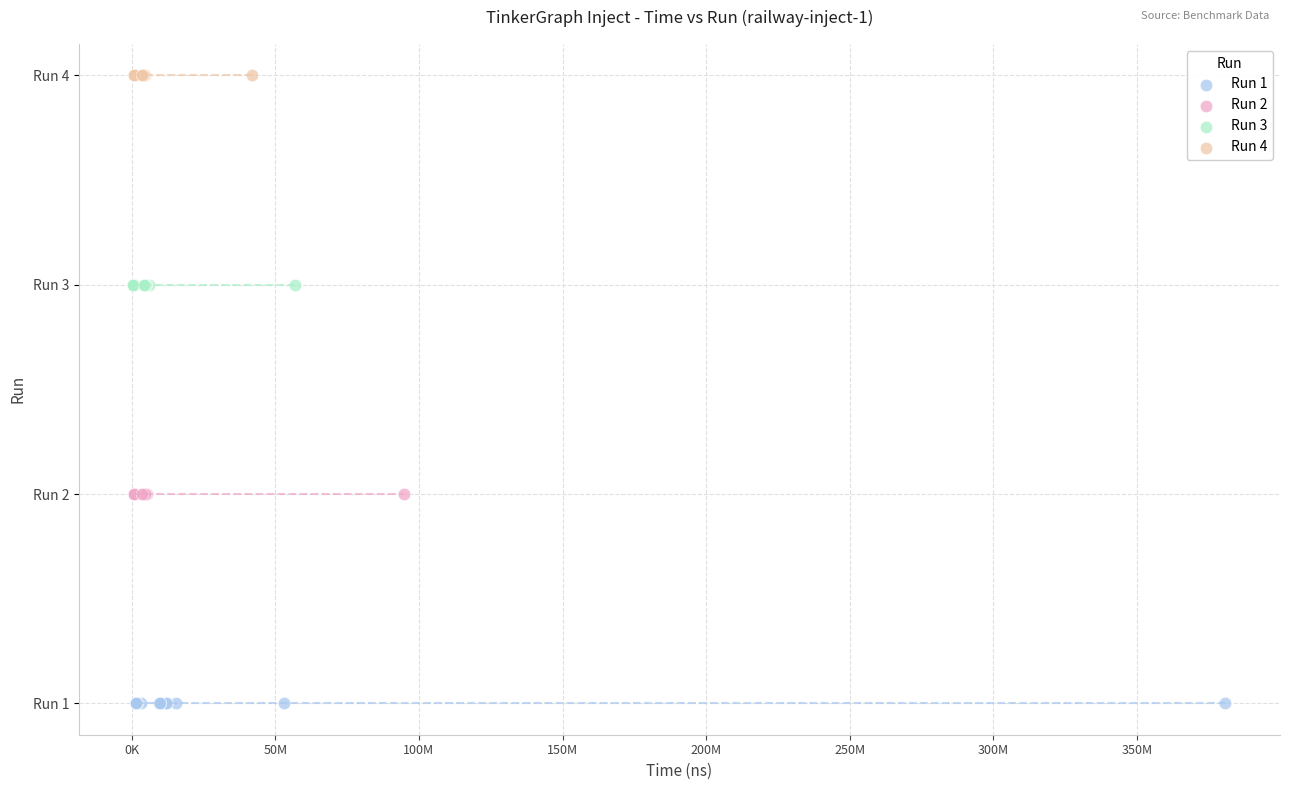

What are all the series names shown in the legend?

Run 1, Run 2, Run 3, Run 4